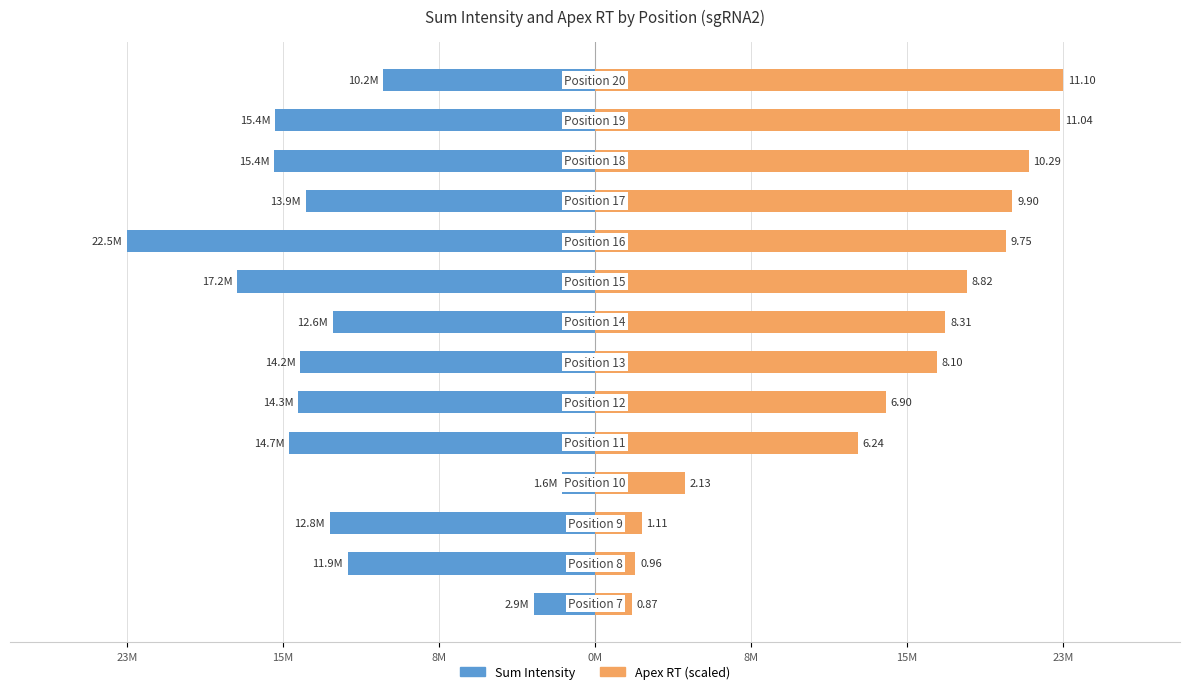

What is the value of the sum_intensity bar at the 8th from the left?

-12635578.8